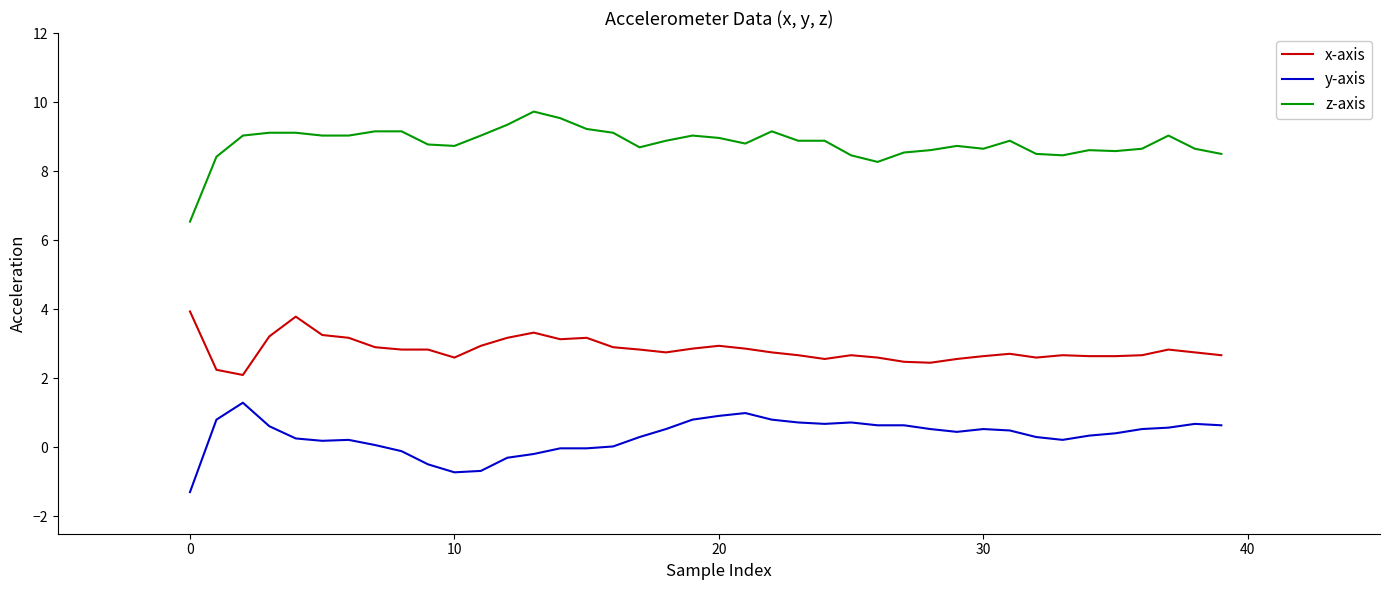

What is the average value of the y-axis series?

0.3